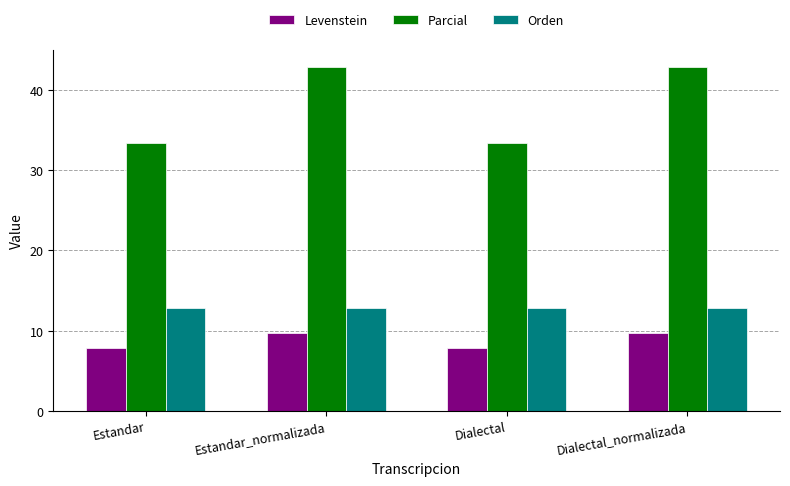

What is the difference between the second highest and second lowest values in the Levenstein series?

1.9